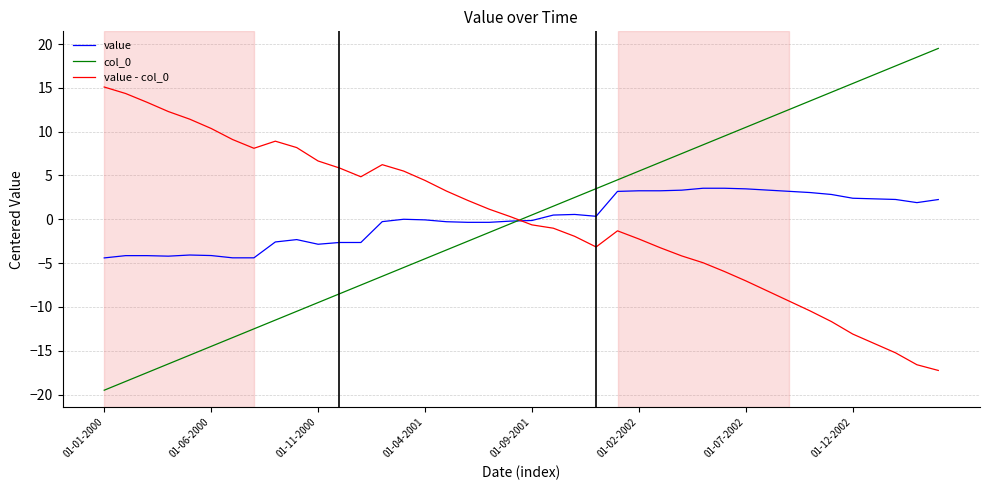

What is the maximum value shown in the chart?

19.5